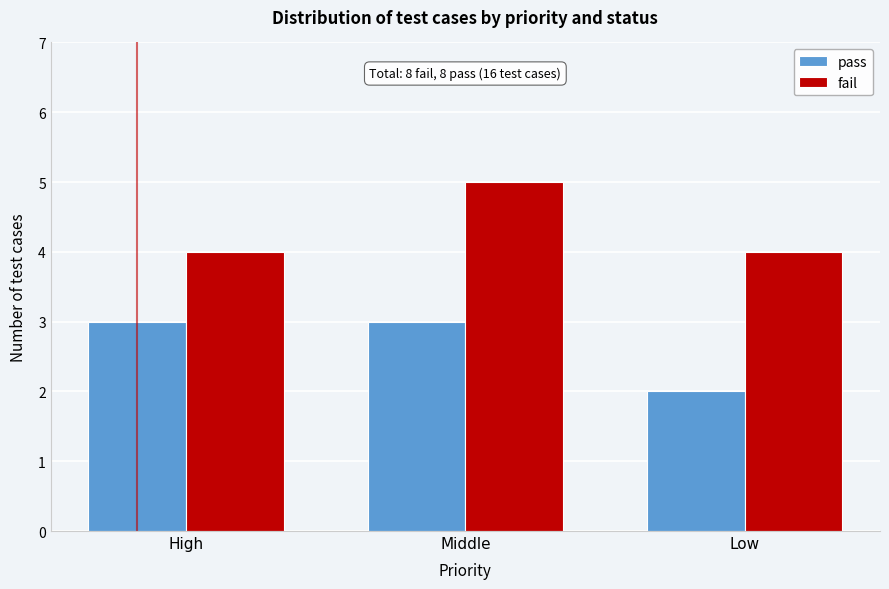

Reading right to left, extract all data points from this chart.

pass: 2	3	3
fail: 4	5	4